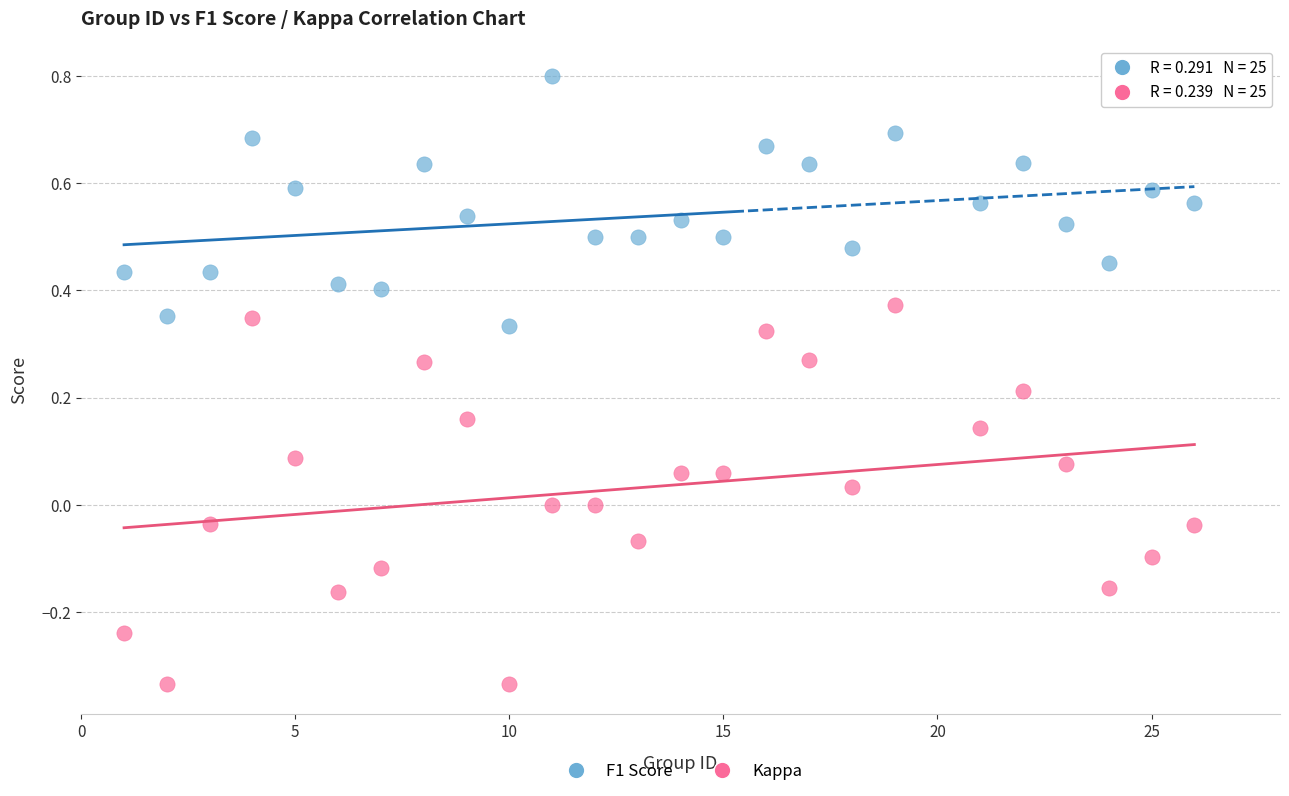

Which series reaches the minimum Y coordinate?

Kappa